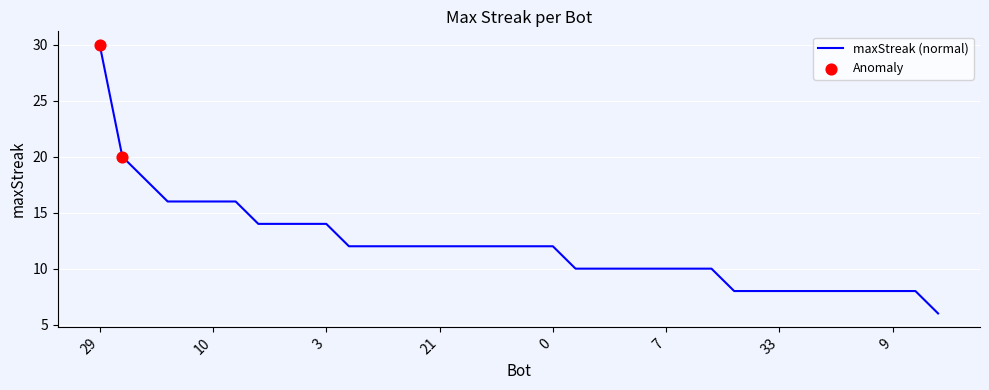

What is the difference between the maximum and minimum values?

24